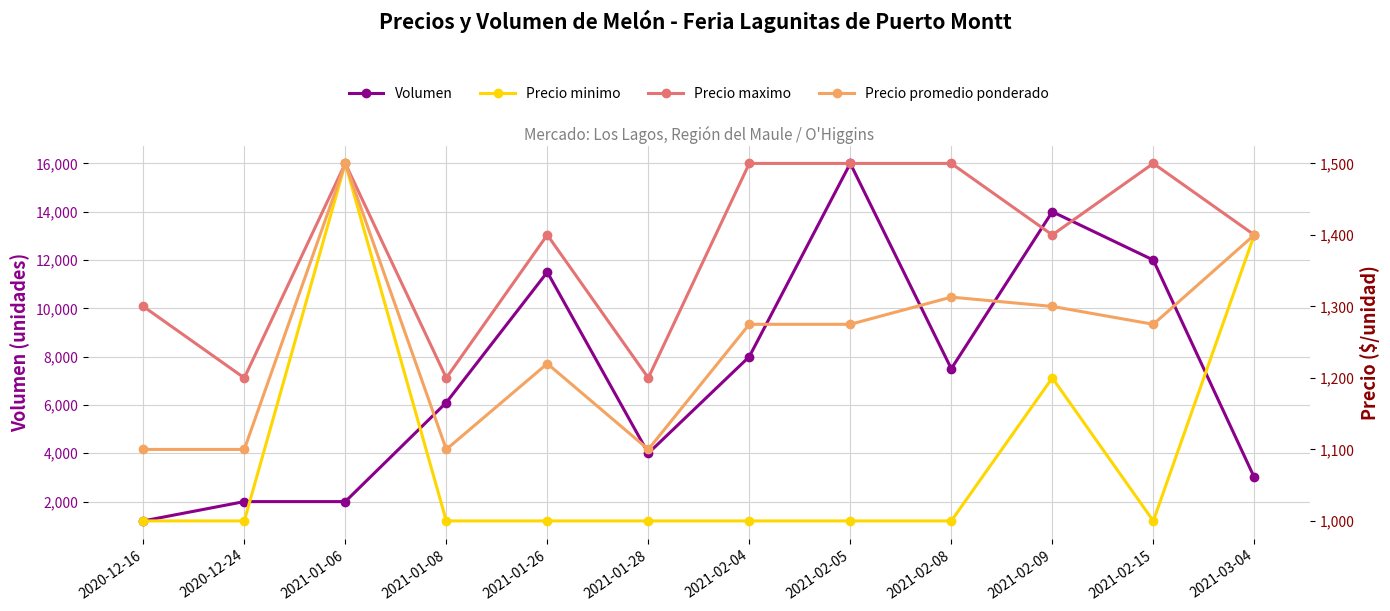

Which label corresponds to the largest value in the chart?

2021-02-05